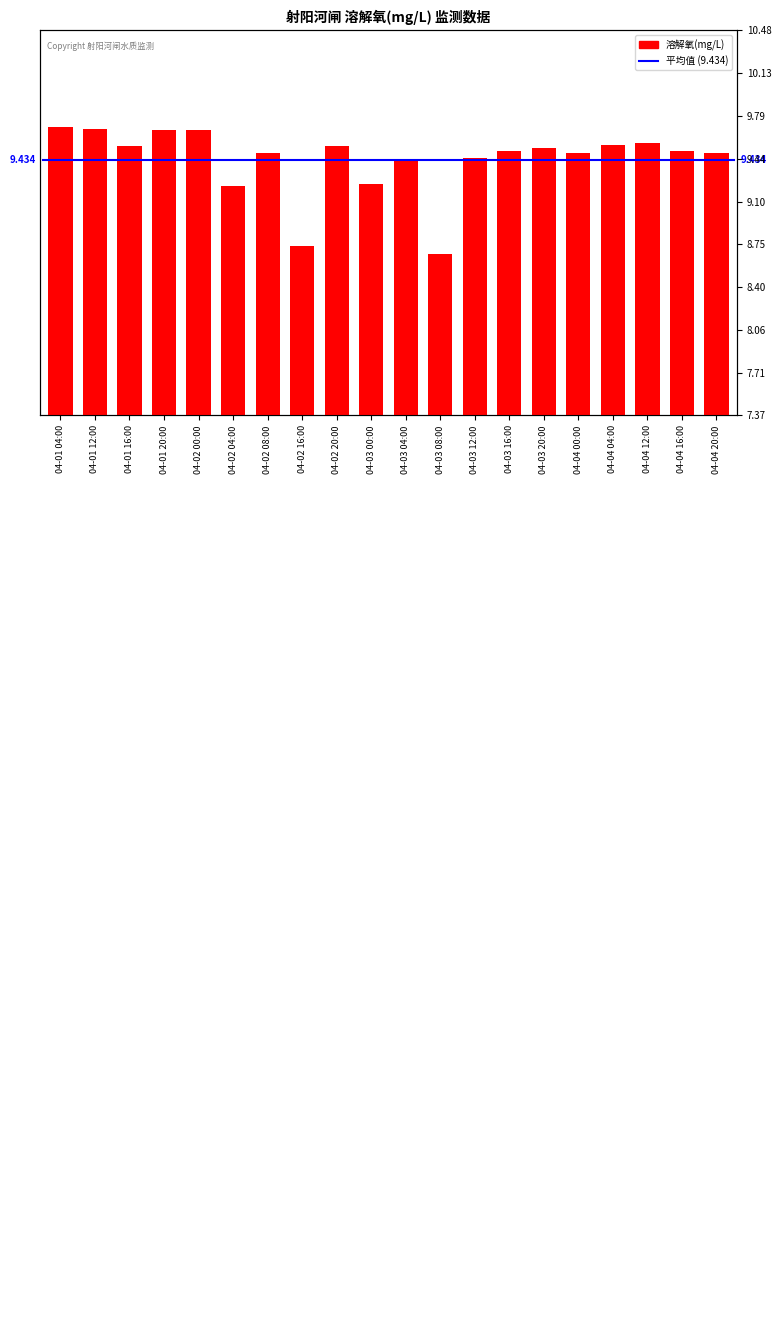

Are the bars grouped side by side (vs. stacked)?

No